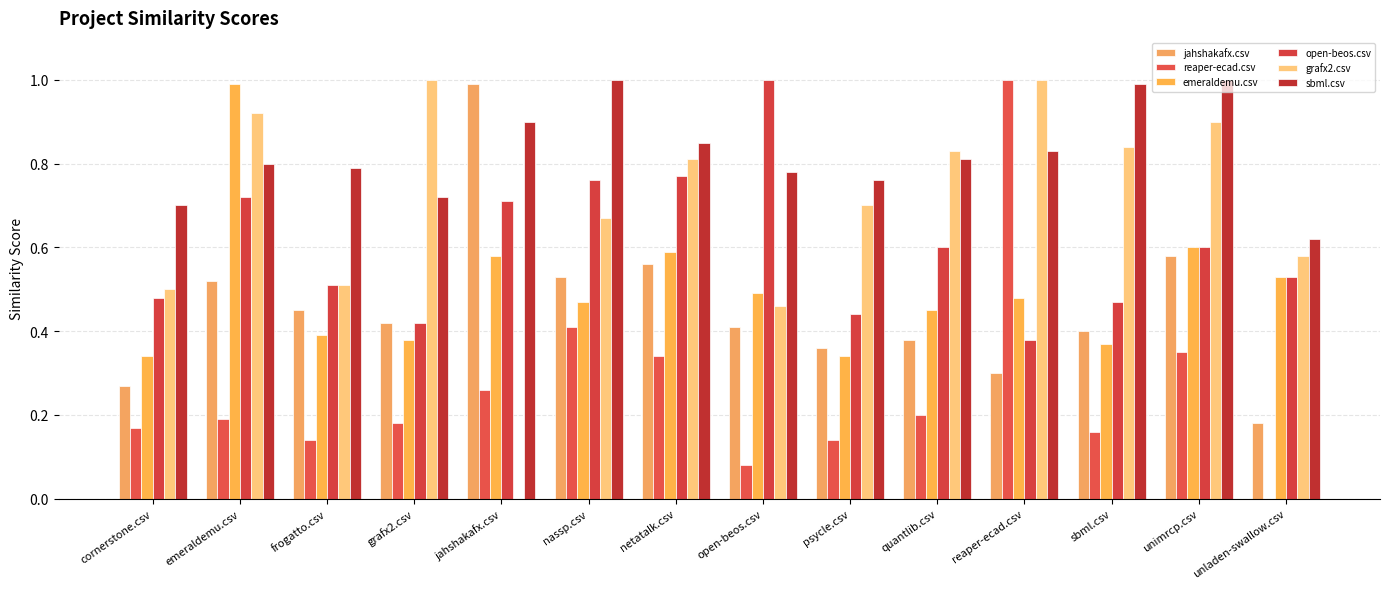

How many groups of bars are there?

14